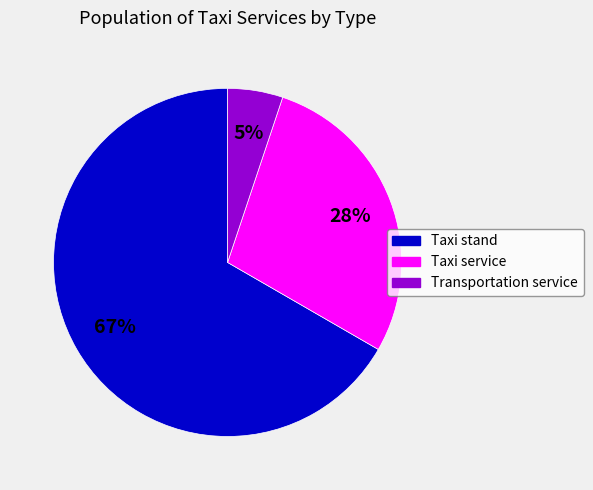

What percentage is the Taxi service slice, to the nearest percent?

28%